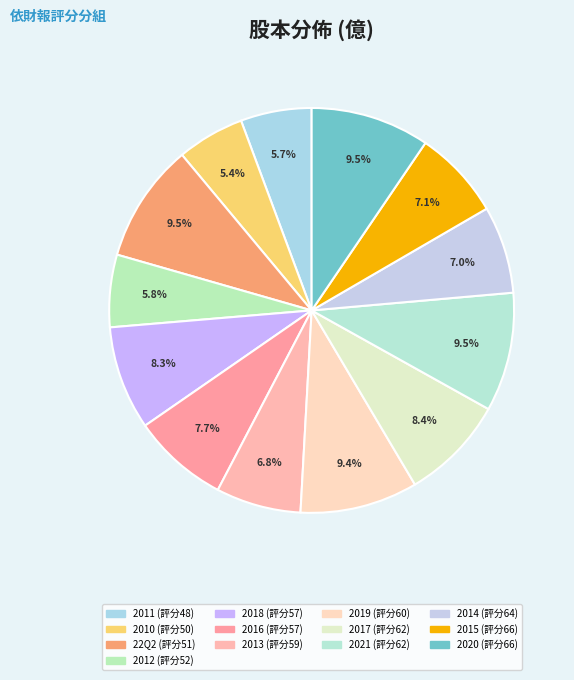

How many slices are in this pie chart?

13